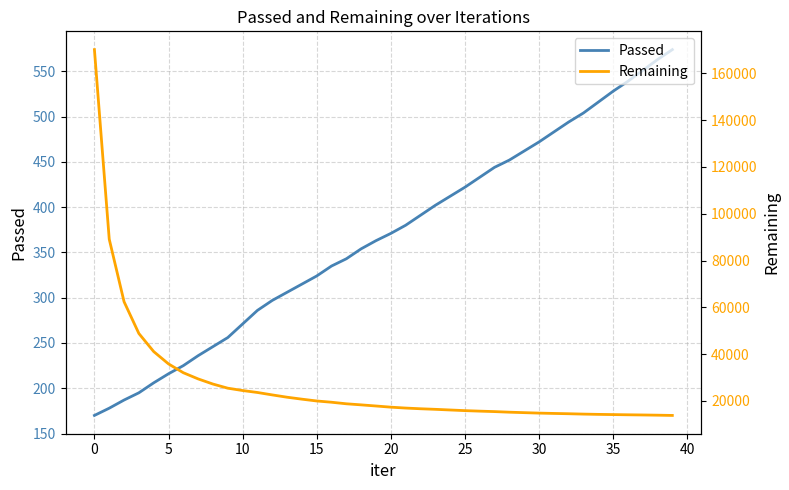

Where is Passed nearest to the value 372?

20